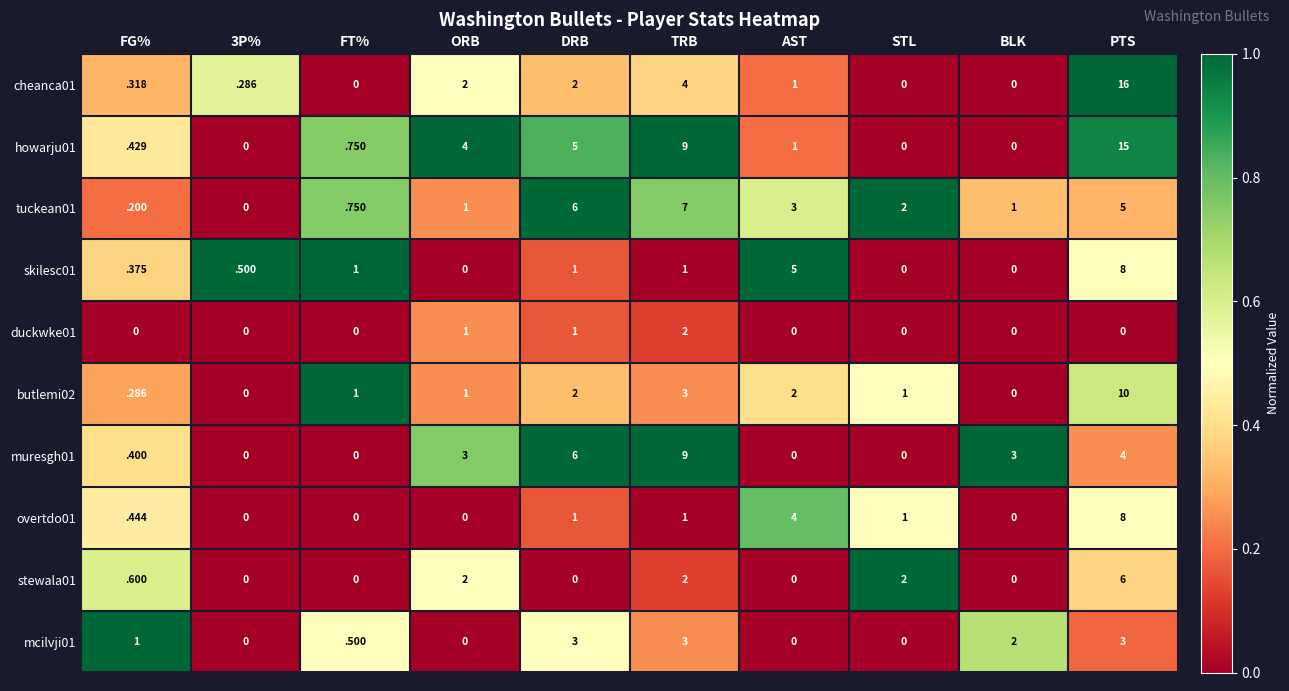

The value of howarju01 at BLK is 9.8. True or false?

False